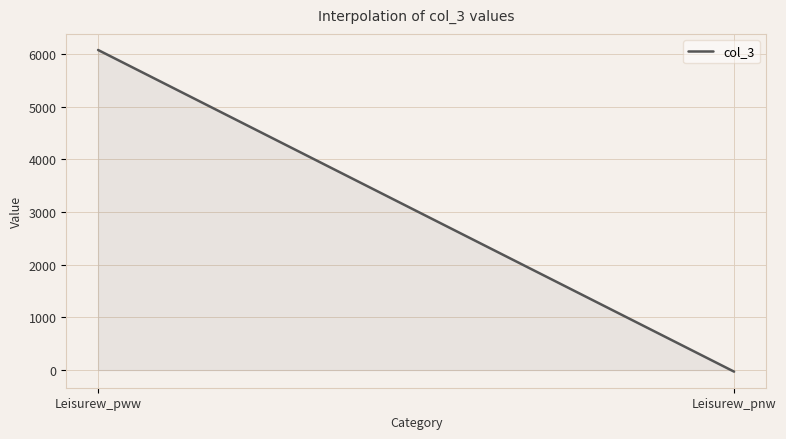

What is the maximum value shown in the chart?

6073.0